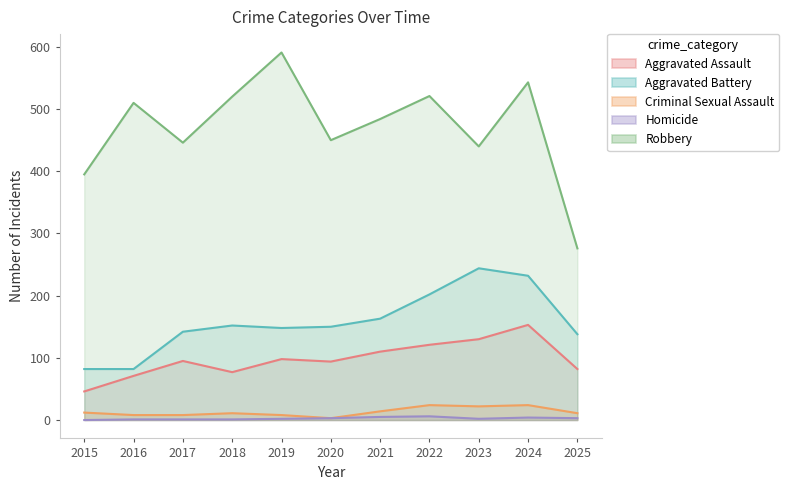

How many data points does each series have?

11